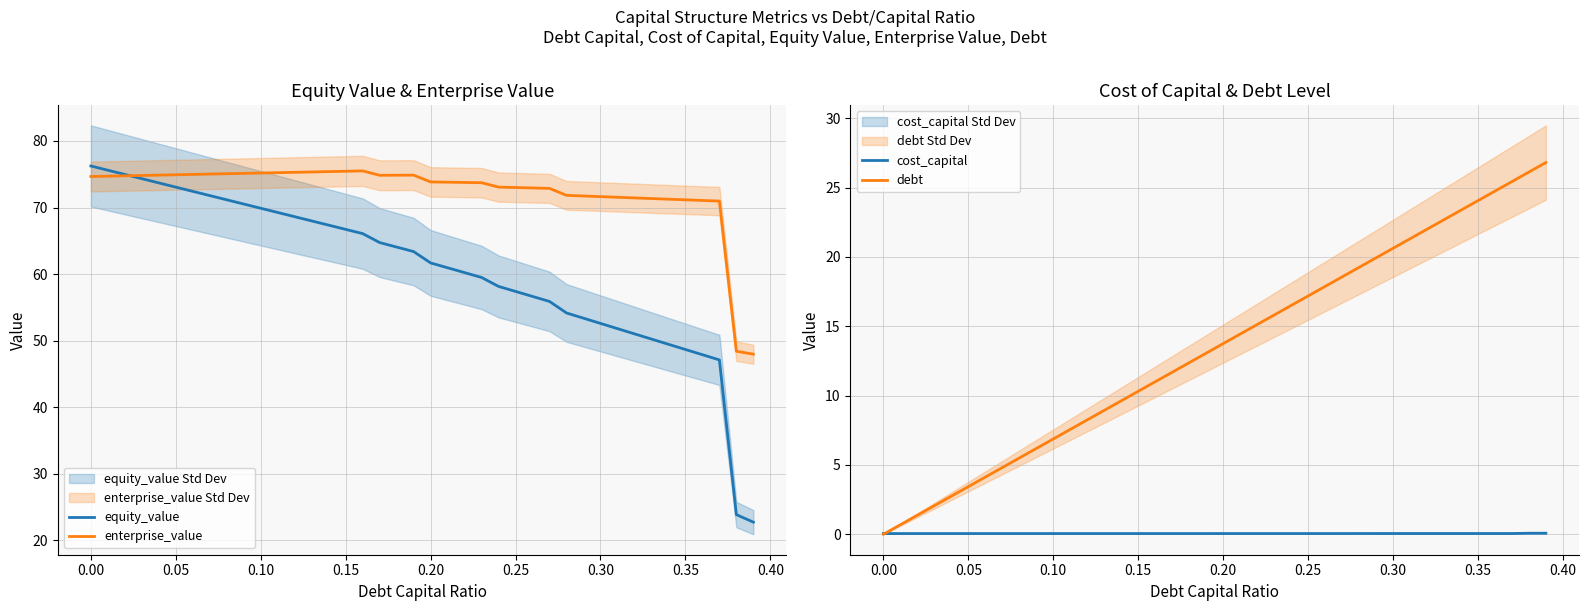

Reading right to left, what are all the values shown in this chart?

equity_value: 22.8	23.9	47.1	47.9	48.7	49.5	50.2	51.0	51.8	52.6	53.4	54.2	55.9	56.6	57.4	58.2	59.5	60.2	61.0	61.7	63.4	64.1	64.7	66.1	66.7	67.4	68.0	68.6	69.3	69.9	70.5	71.2	71.8	72.4	73.1	73.7	74.3	75.0	75.6	76.2
enterprise_value: 48.0	48.4	71.0	71.1	71.2	71.3	71.3	71.4	71.5	71.6	71.7	71.8	72.9	72.9	73.0	73.1	73.7	73.8	73.8	73.8	74.9	74.9	74.8	75.5	75.4	75.4	75.3	75.3	75.2	75.2	75.1	75.1	75.0	75.0	74.9	74.9	74.8	74.8	74.7	74.7
cost_capital: 0.1	0.1	0.1	0.1	0.1	0.1	0.1	0.1	0.1	0.1	0.1	0.1	0.1	0.1	0.1	0.1	0.1	0.1	0.1	0.1	0.1	0.1	0.1	0.1	0.1	0.1	0.1	0.1	0.1	0.1	0.1	0.1	0.1	0.1	0.1	0.1	0.1	0.1	0.1	0.1
debt: 26.8	26.1	25.4	24.7	24.1	23.4	22.7	22.0	21.3	20.6	19.9	19.2	18.6	17.9	17.2	16.5	15.8	15.1	14.4	13.7	13.1	12.4	11.7	11.0	10.3	9.6	8.9	8.2	7.6	6.9	6.2	5.5	4.8	4.1	3.4	2.7	2.1	1.4	0.7	0.0